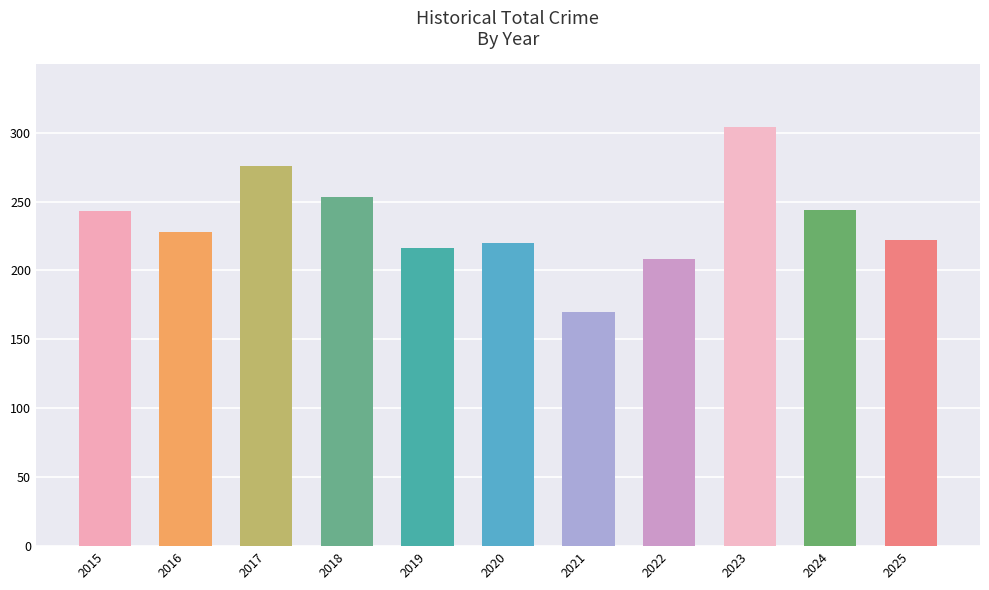

Which label corresponds to the smallest value in the chart?

2021